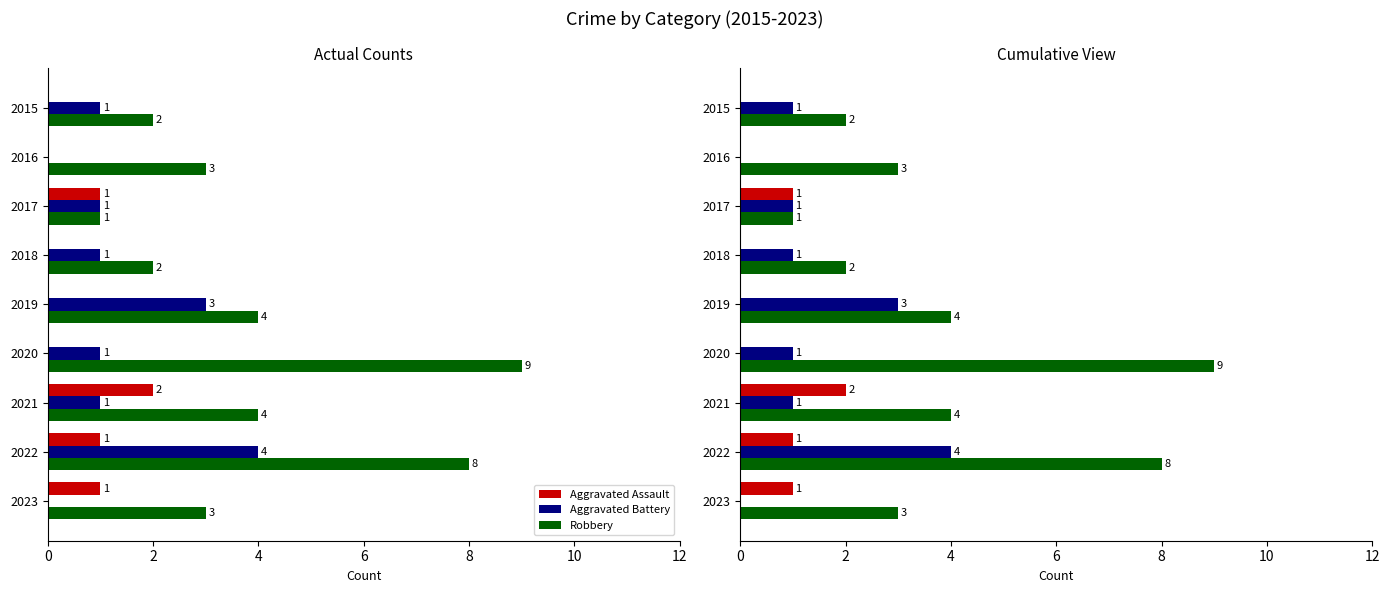

What is the sum of all Aggravated Assault values?

5